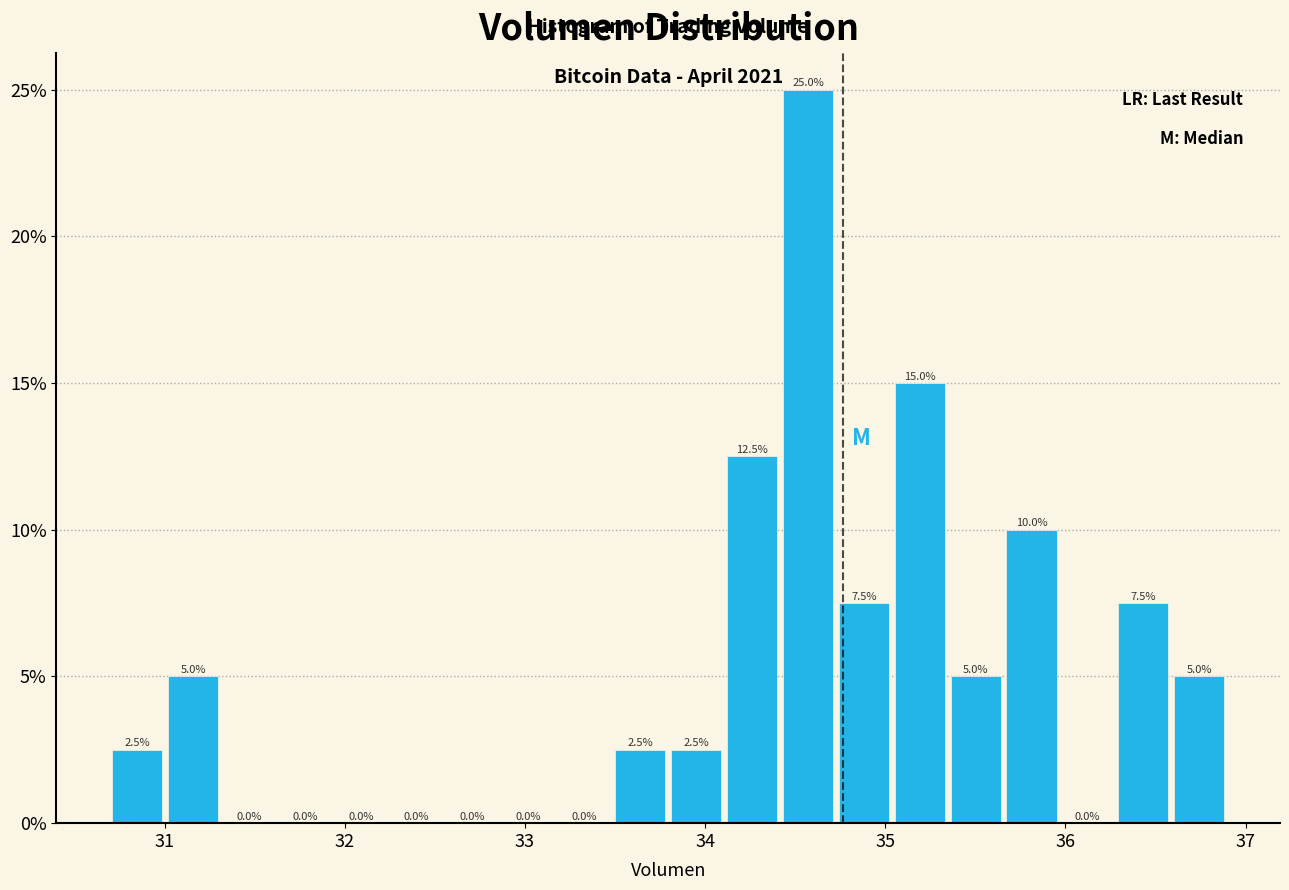

Around what value on the x-axis is the tallest bar? Give the approximate position of its centre, as read against the axis.

34.6